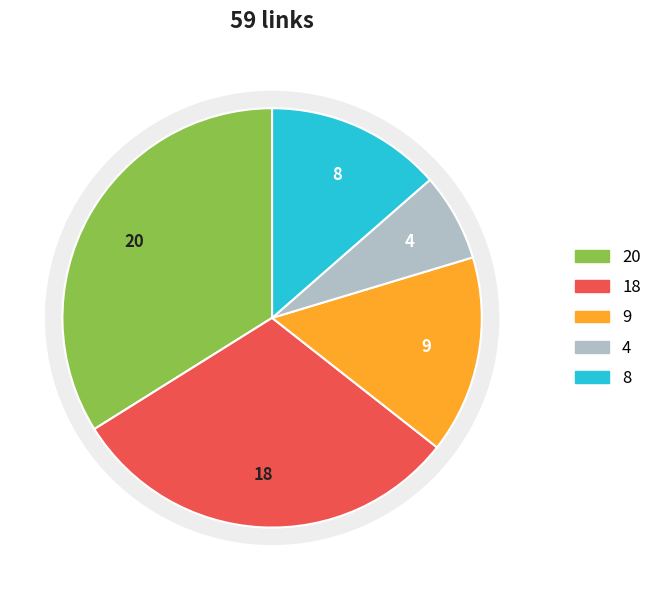

Is it true that 構成要件 is 1% of the pie?

False